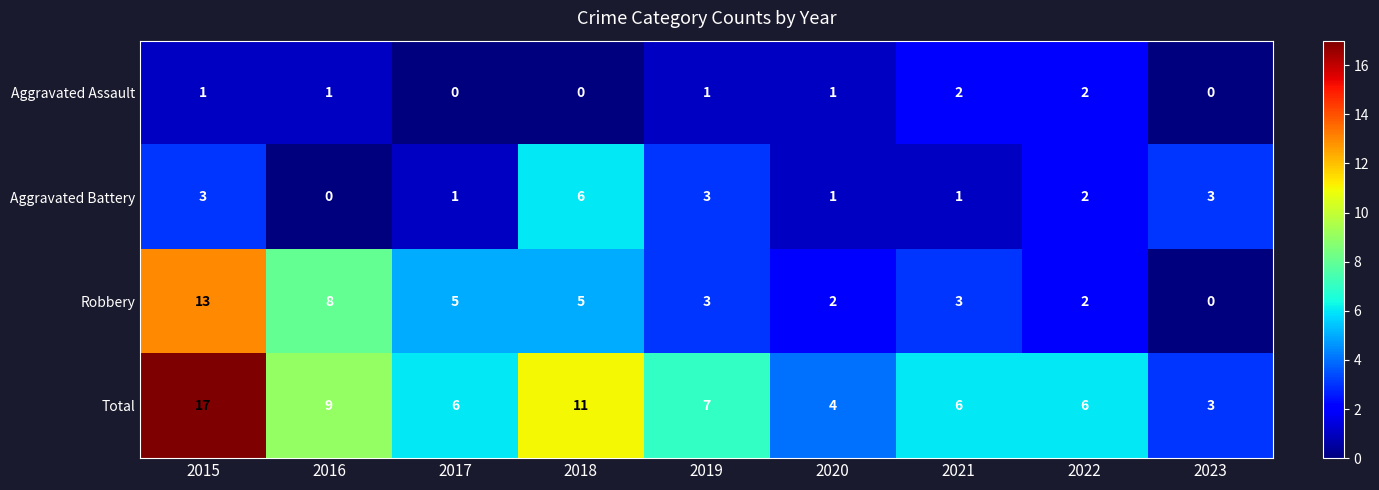

What is the average value of the Total series?

8